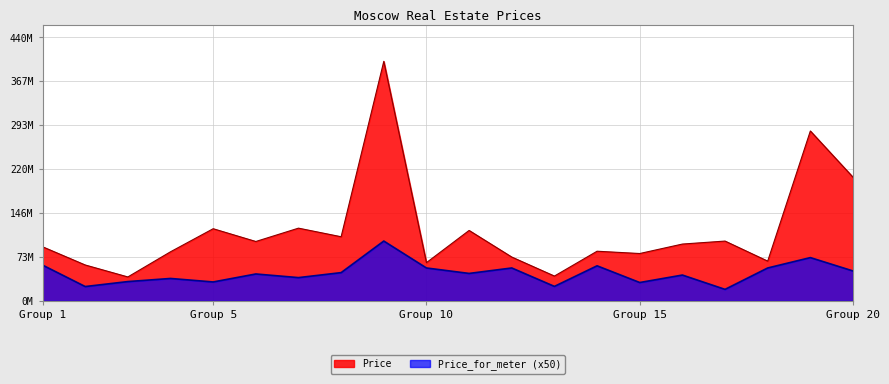

True or false: Price and Price_for_meter cross at least once.

False